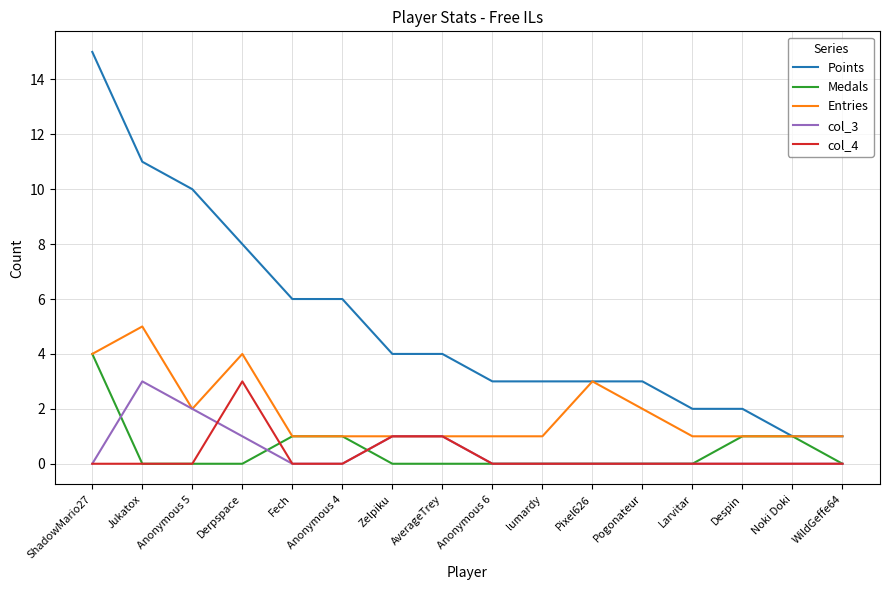

At which label does Entries reach its peak?

Jukatox